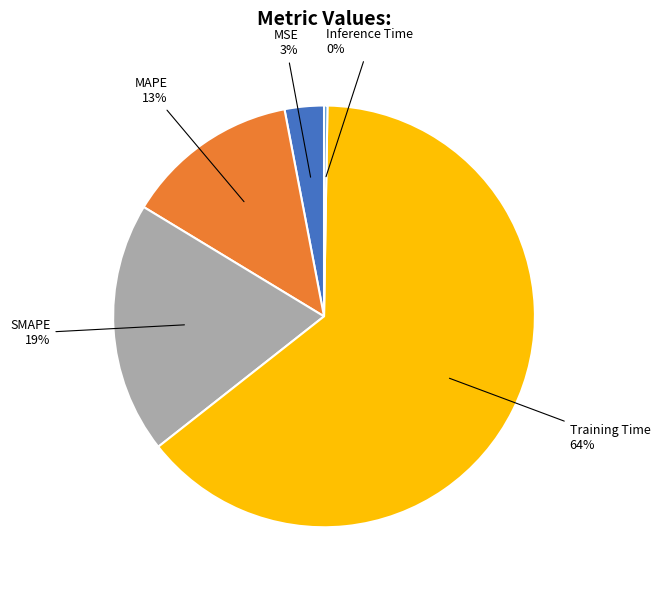

Is there a majority slice in this chart?

Yes